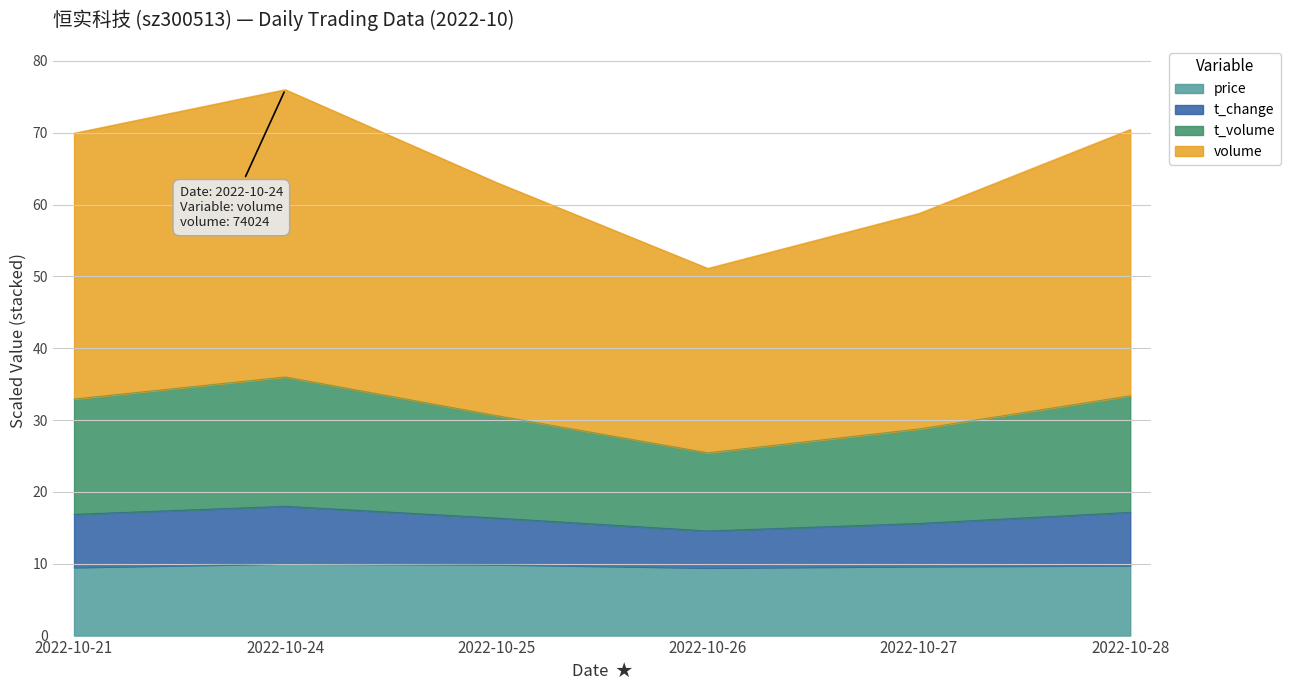

What is the maximum value for price?

10.0